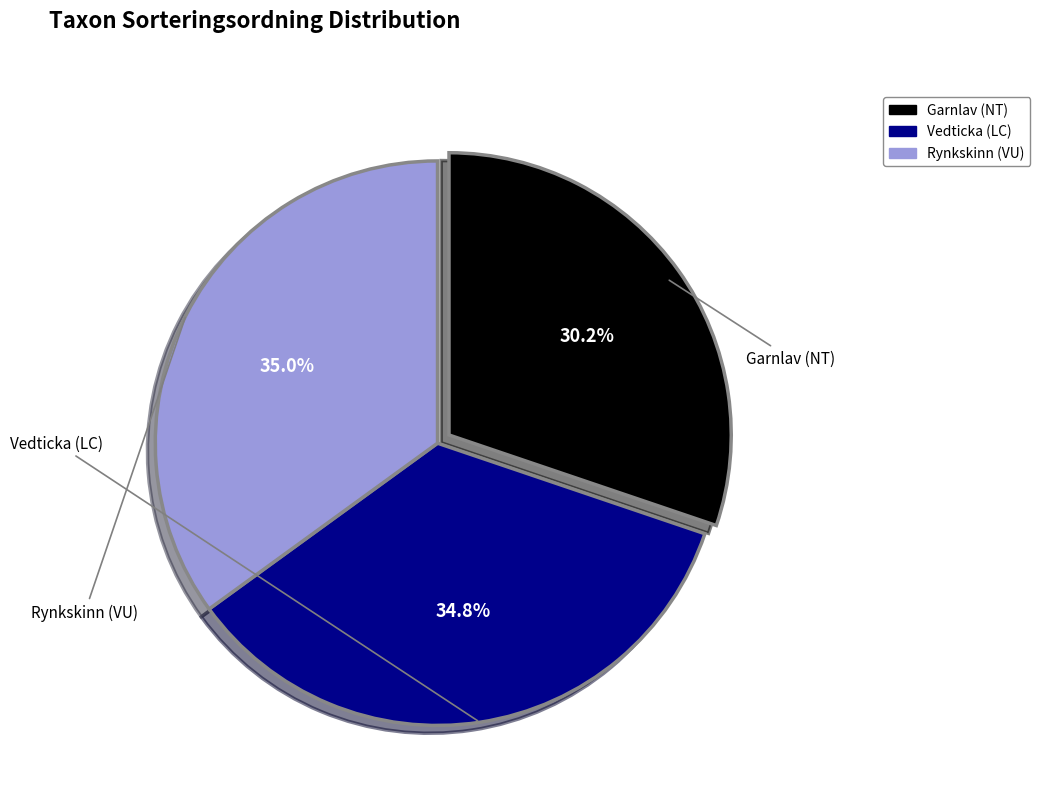

True or false: Rynkskinn (VU) accounts for 35% of the total.

True